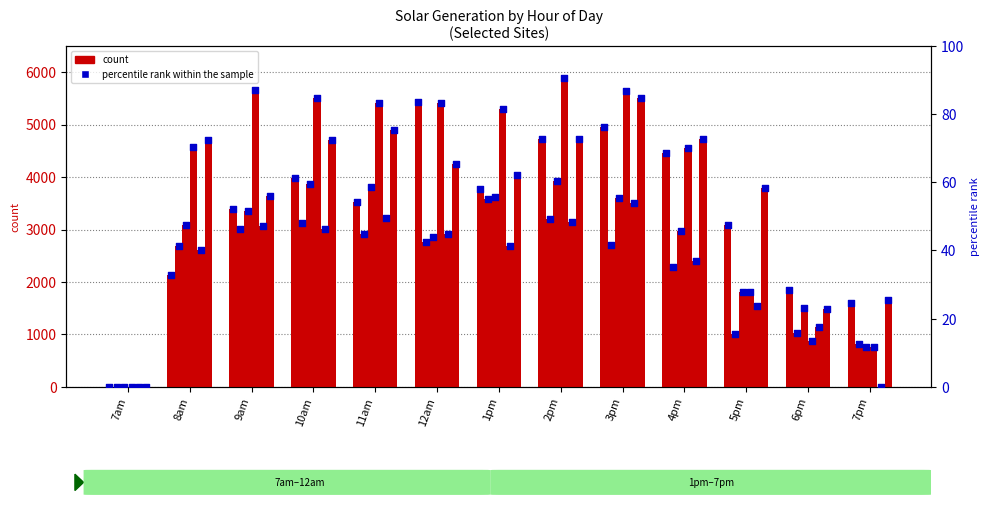

Which series contains the lowest Y value?

count